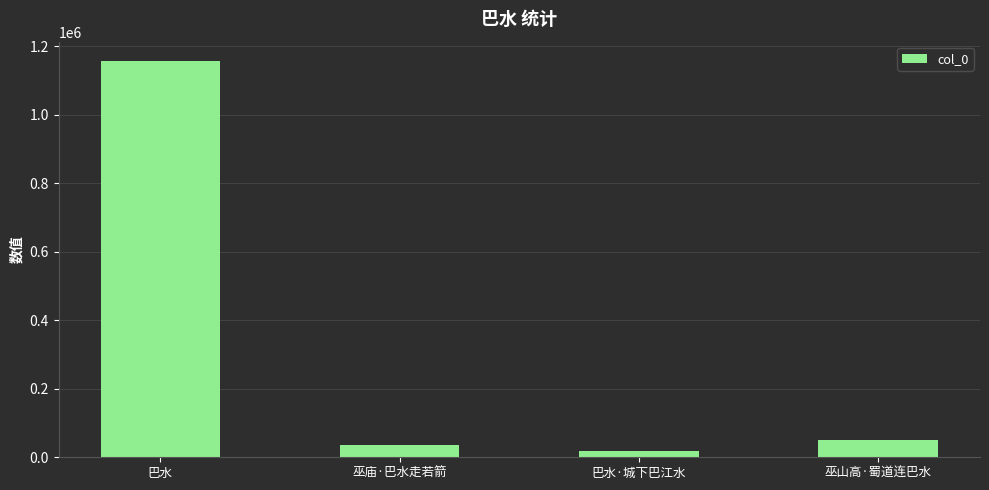

What is the average value?

315110